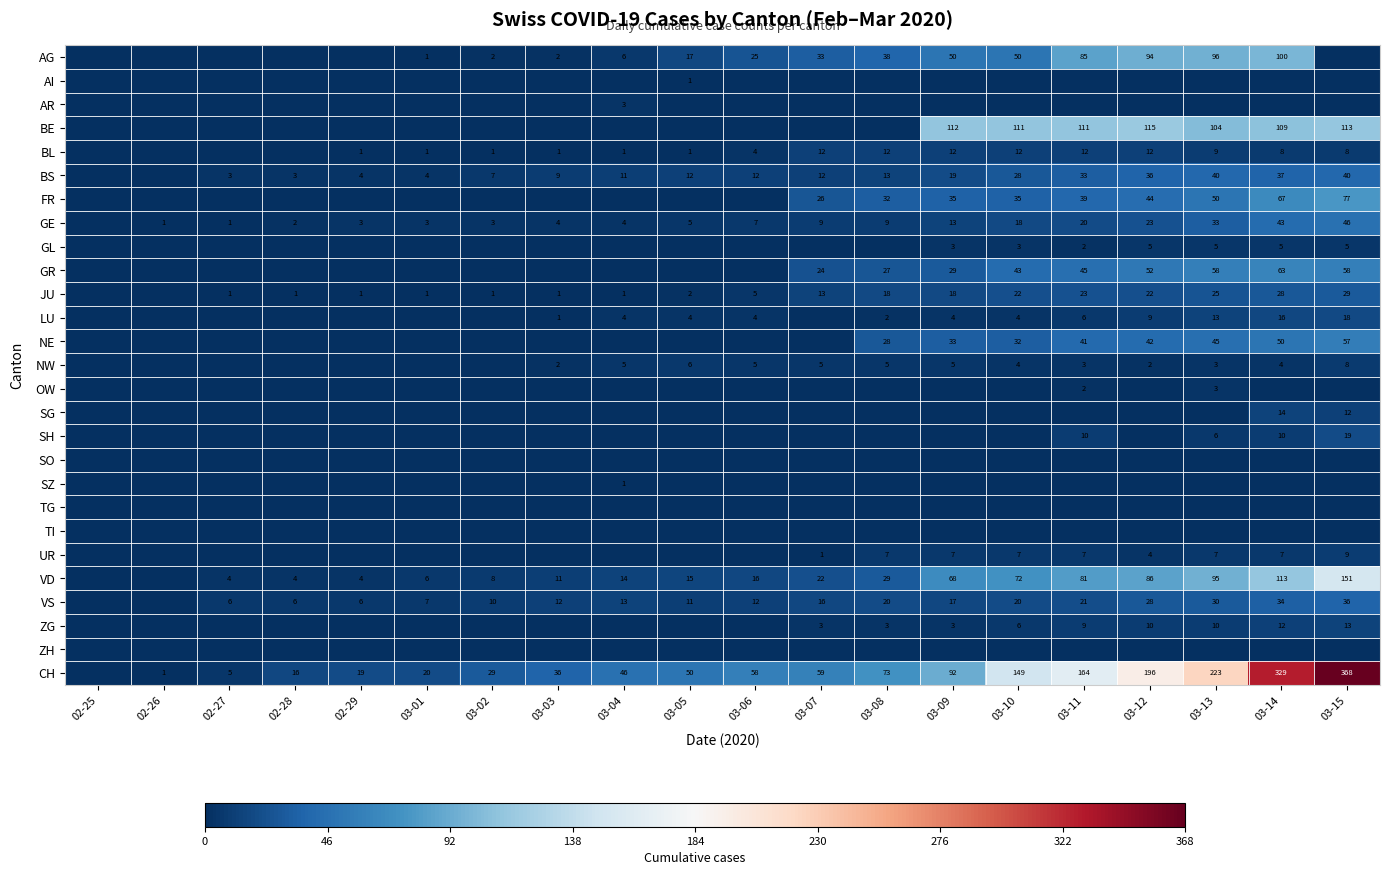

Is it true that BL equals 12 at 03-12?

True